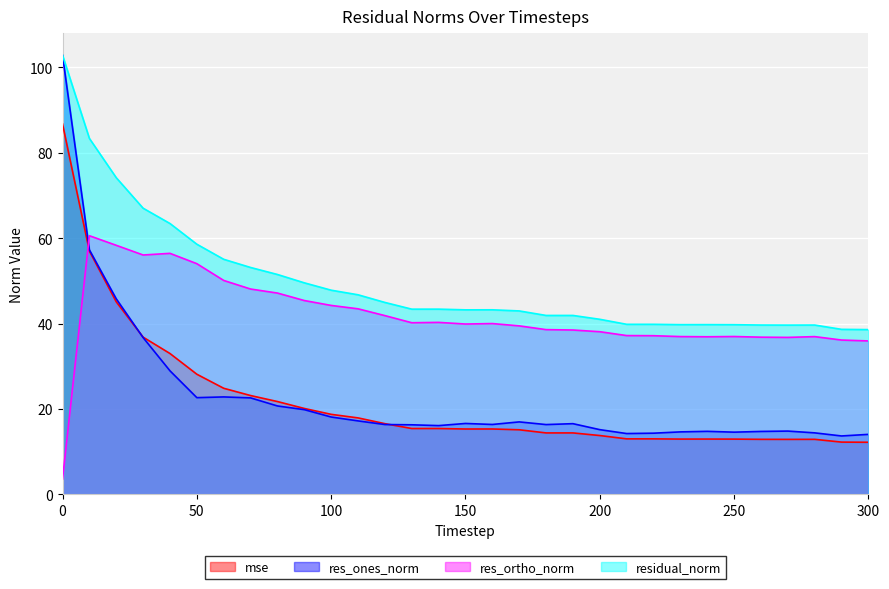

What is the sum of all residual_norm values?

1534.6